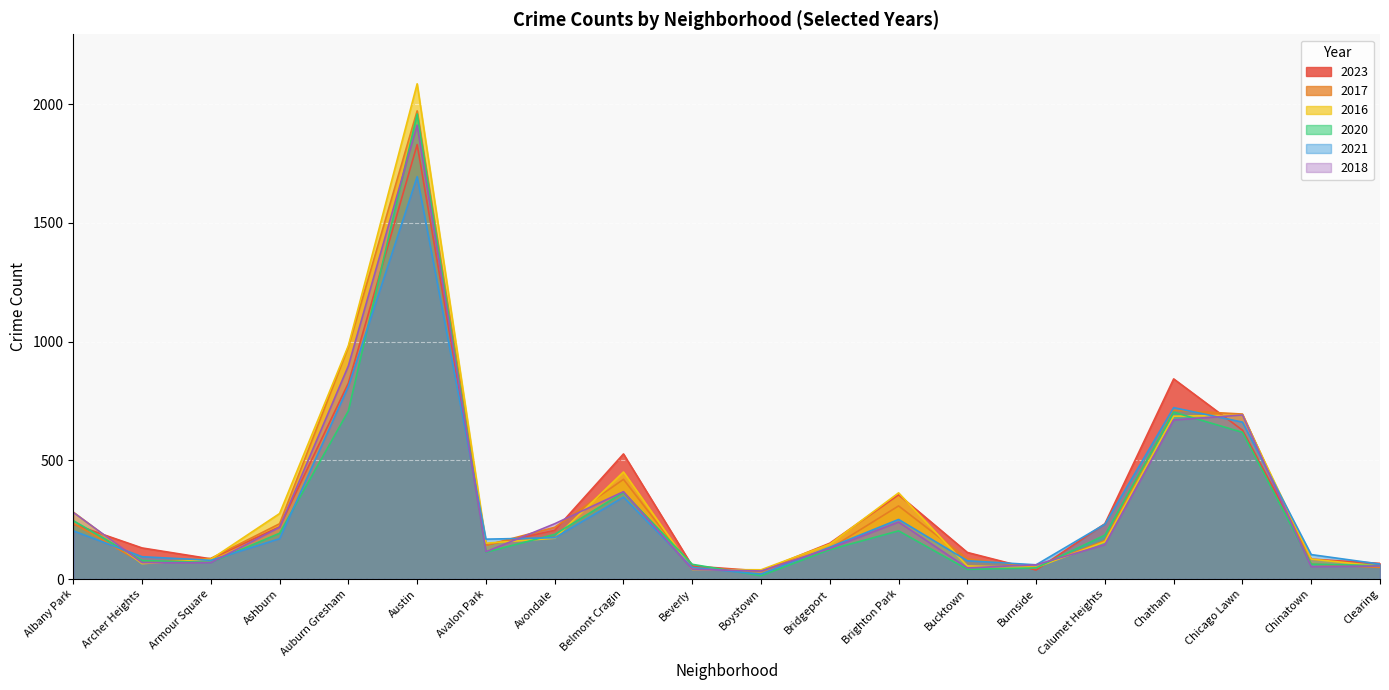

The value of 2020 at Austin is 1959. True or false?

True